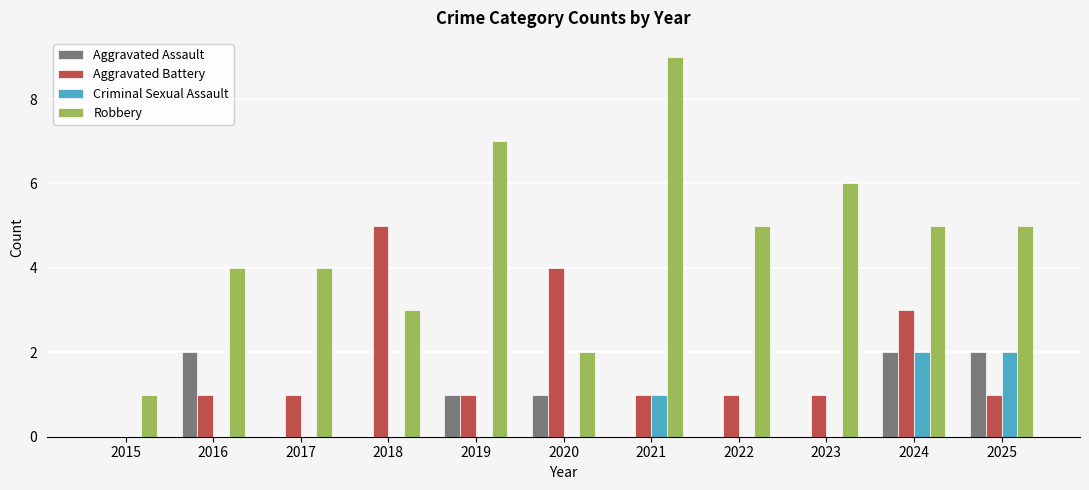

What is the maximum value for Robbery?

9